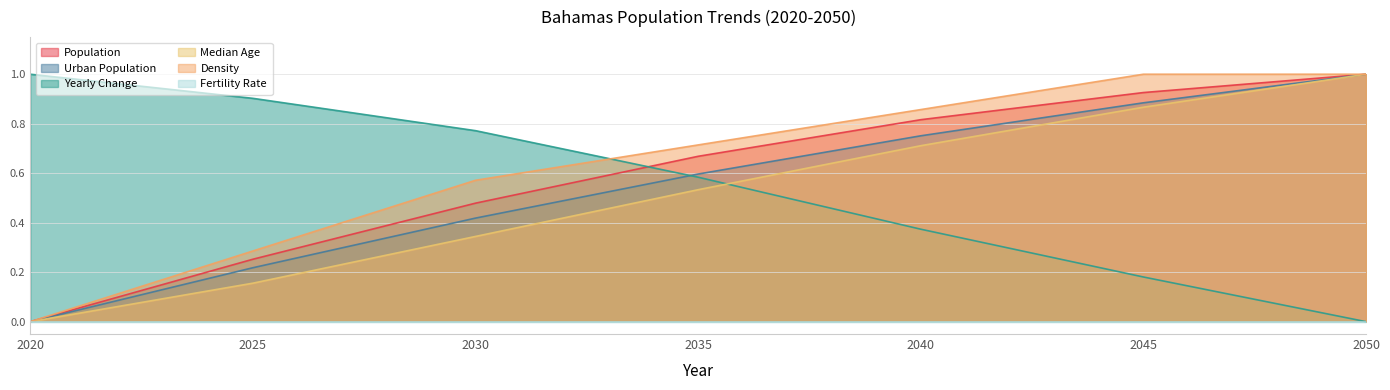

At which label does Median Age reach its minimum?

2020